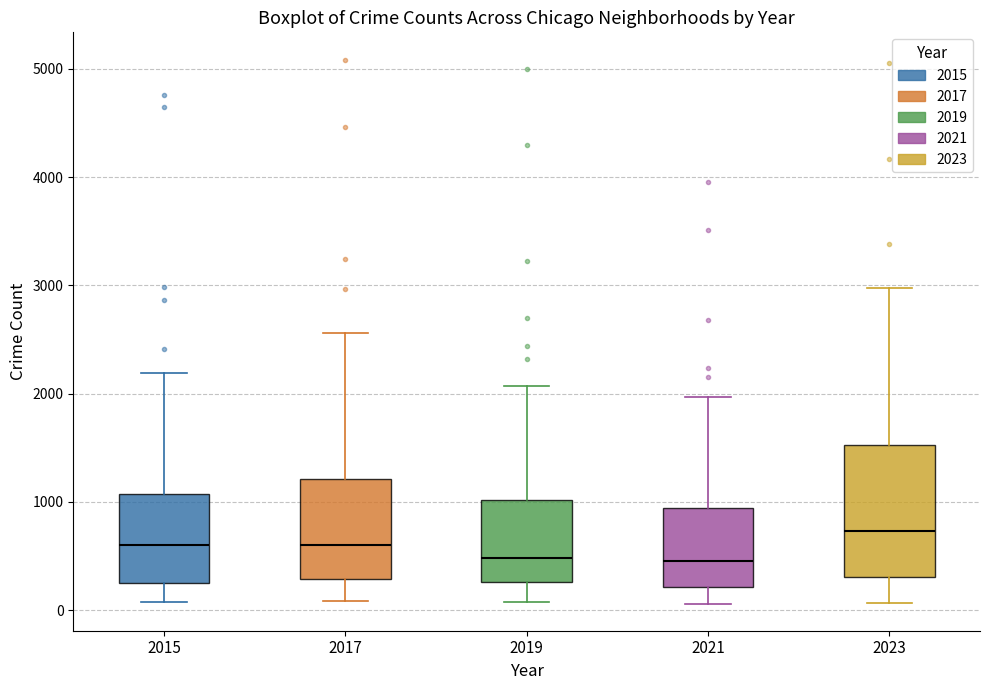

Where does the lower whisker of the box at x = 2015 end on the y-axis? The values are not printed on the chart, so give them approximately, as read against the axis.

100